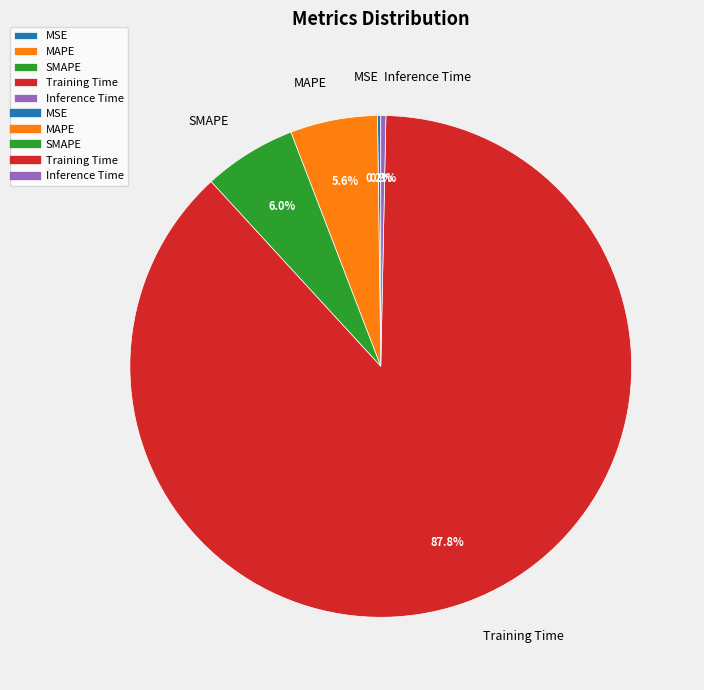

True or false: Inference Time accounts for 14% of the total.

False